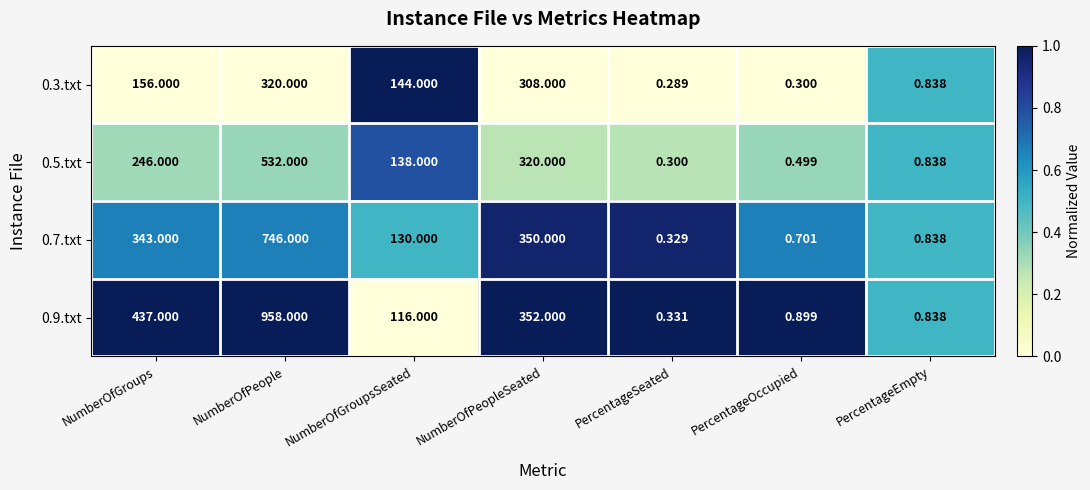

Count the number of data series in this chart.

4